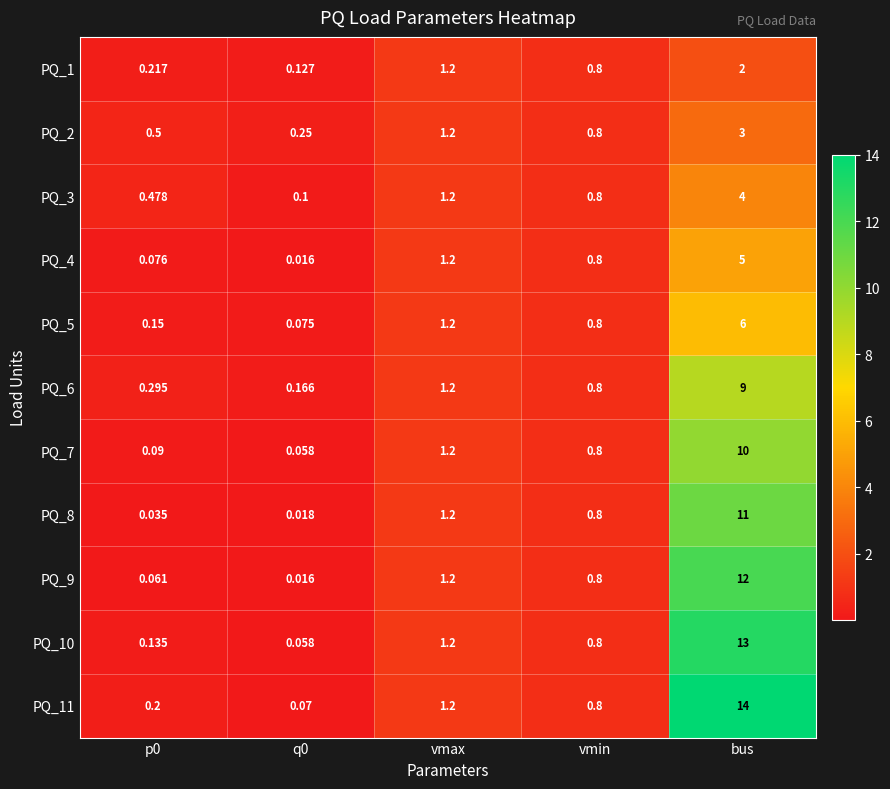

At which label is PQ_5 closest to 3?

vmax